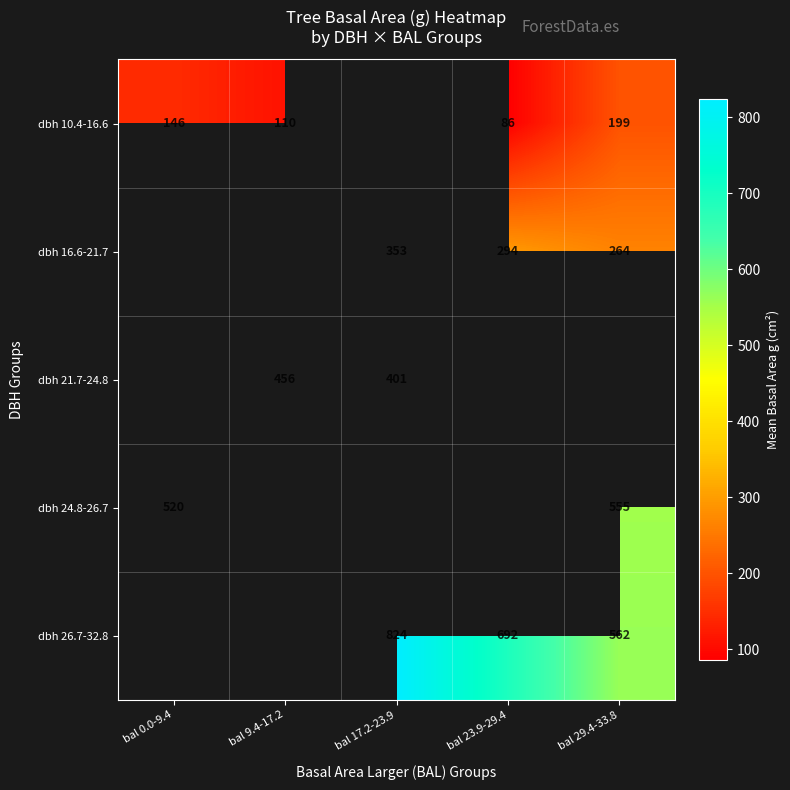

What is the spread (max minus min) of values at bal 9.4-17.2?

345.4